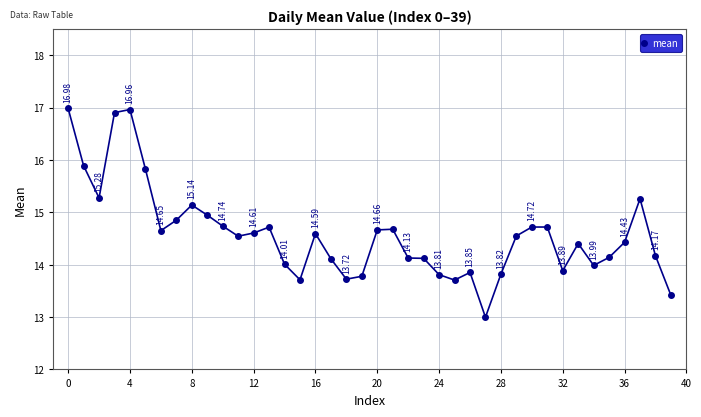

What is the difference between the maximum and minimum values?

4.0